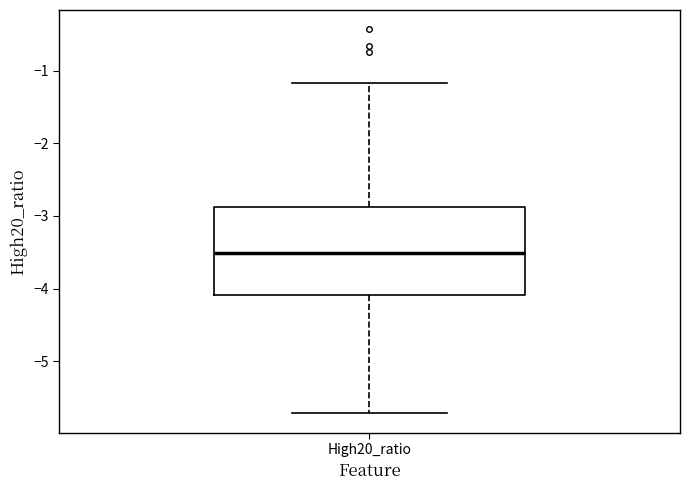

Read this box plot against the y-axis: the position of the median line, the range covered by the box, and the ends of both whiskers. The values are not printed on the chart, so give them approximately, as read against the axis.

median -3.5, box -4.1 to -2.9, whiskers -5.7 to -1.2